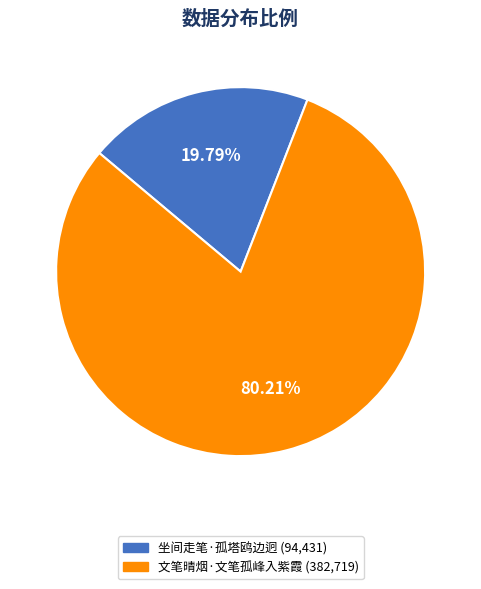

What is the majority slice?

文笔晴烟·文笔孤峰入紫霞